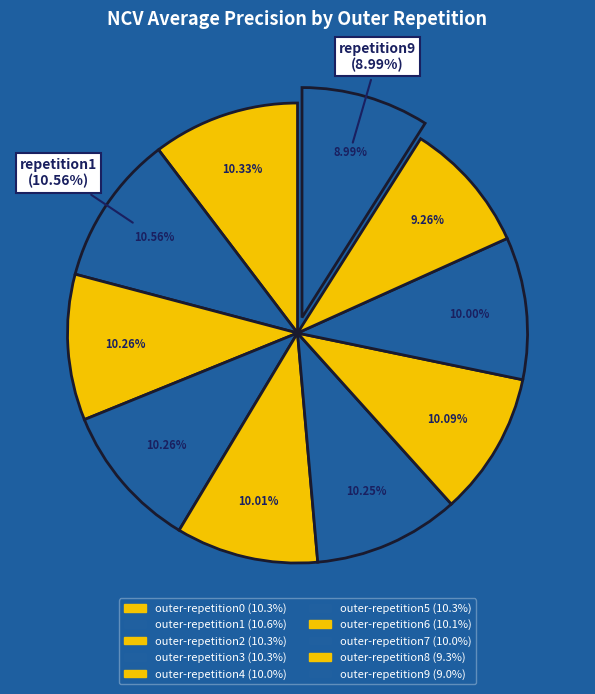

The outer-repetition9 slice represents 9% of the pie. True or false?

True